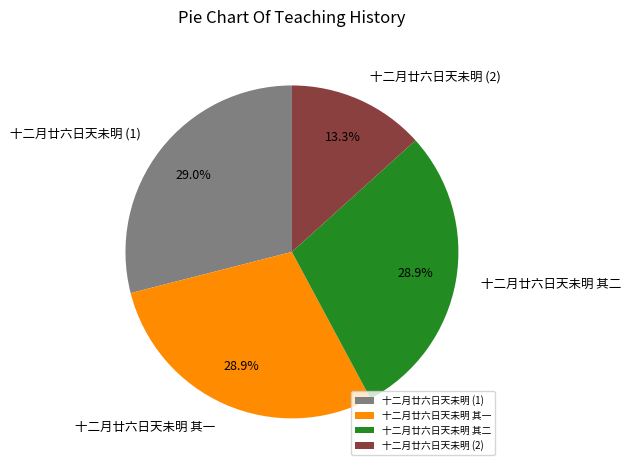

To the nearest percent, what is the difference between the largest and smallest slice percentages?

16%